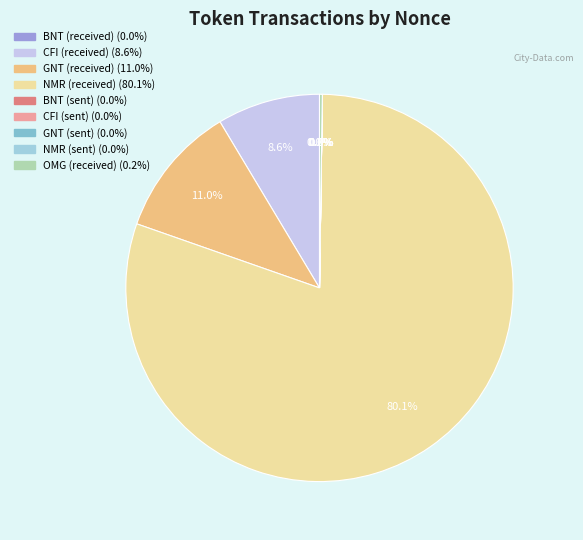

What is the largest slice in the pie chart?

NMR (received)